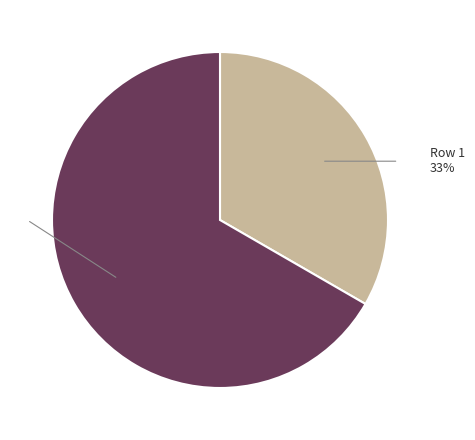

Count the number of slices in the pie.

2